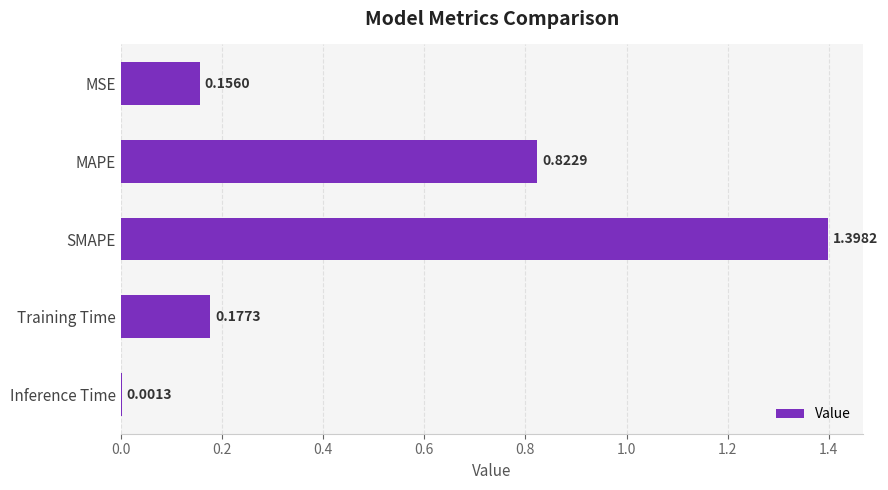

Where is the data nearest to the value 0?

Inference Time